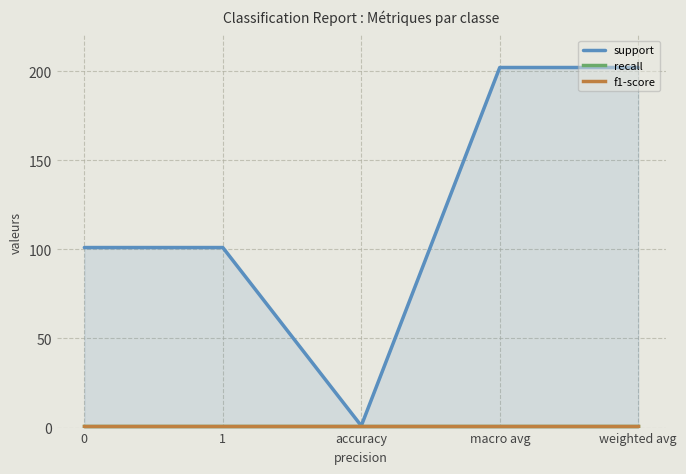

True or false: recall and support cross at least once.

False